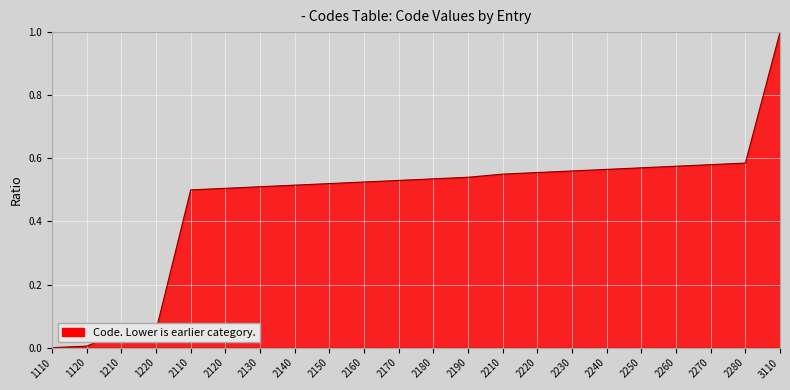

Between 3110 and 2210, which is larger?

3110